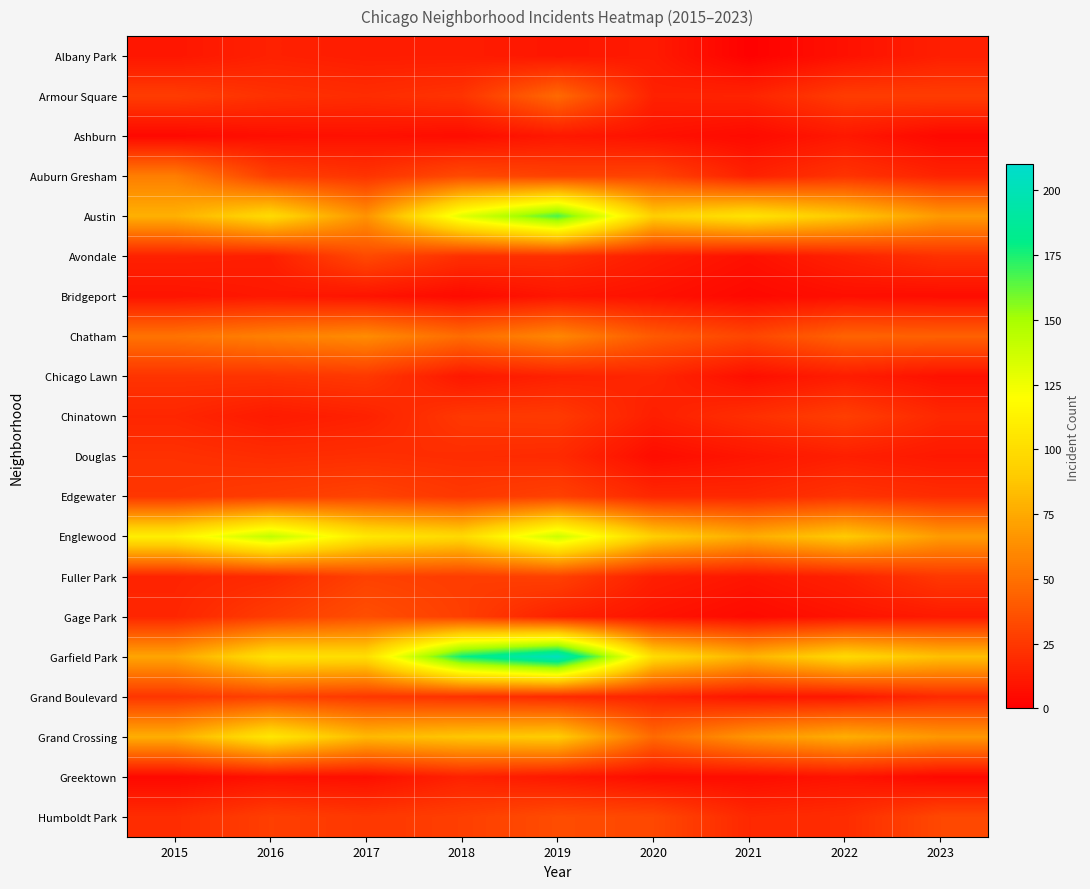

How many series are shown in this chart?

20